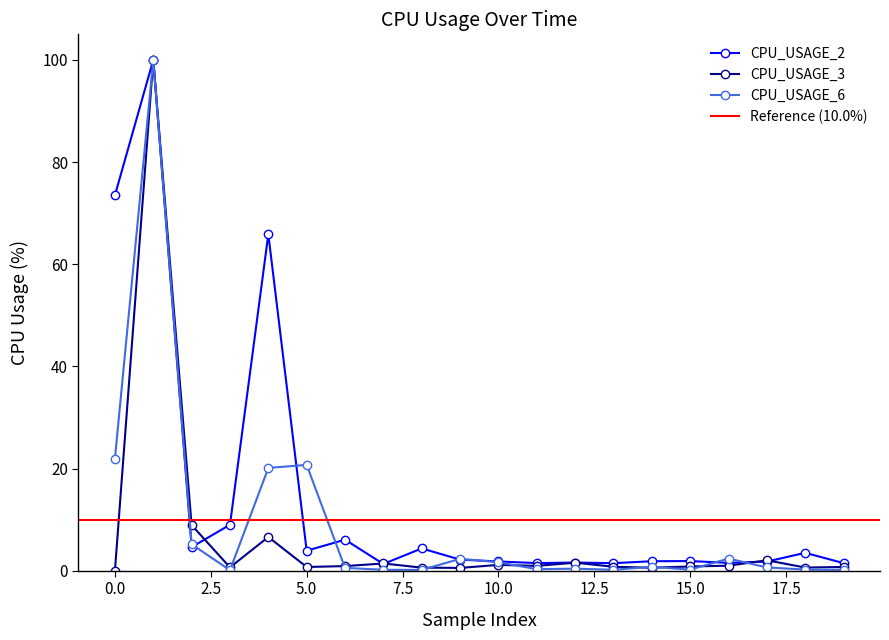

The CPU_USAGE_3 series shows 4.3 at 200. True or false?

False